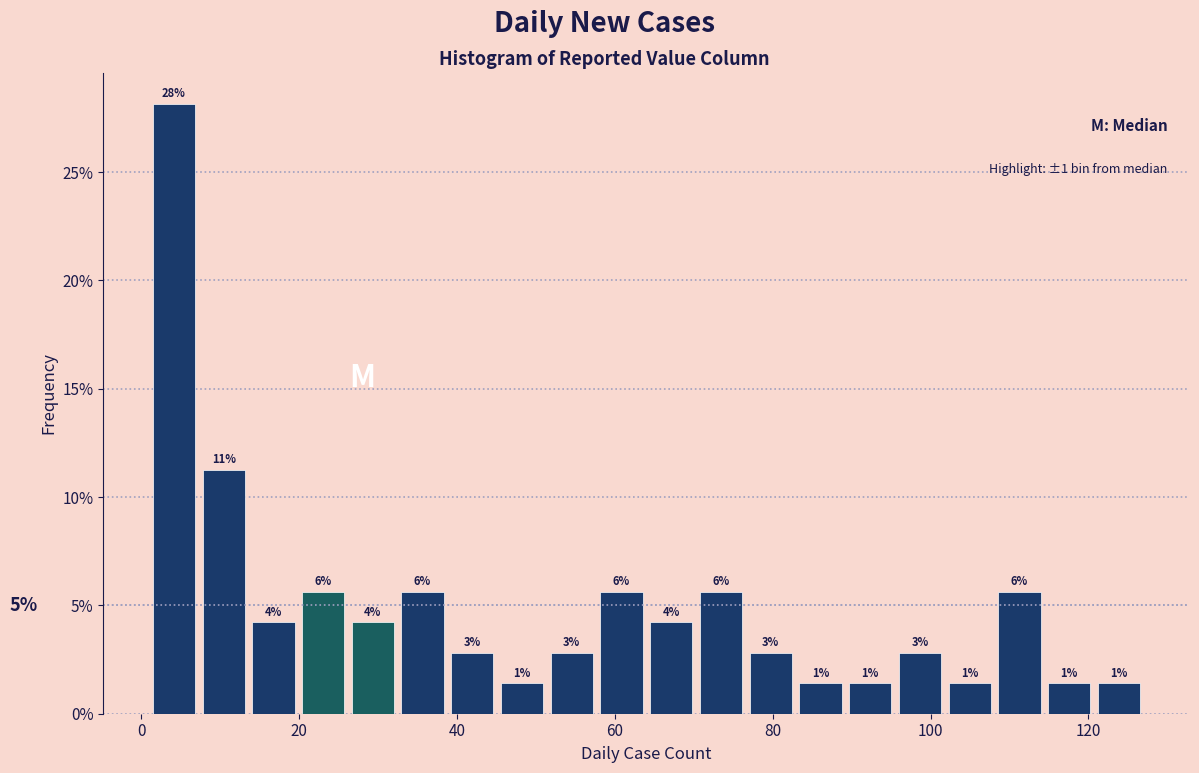

Around what value on the x-axis is the tallest bar? Give the approximate position of its centre, as read against the axis.

4